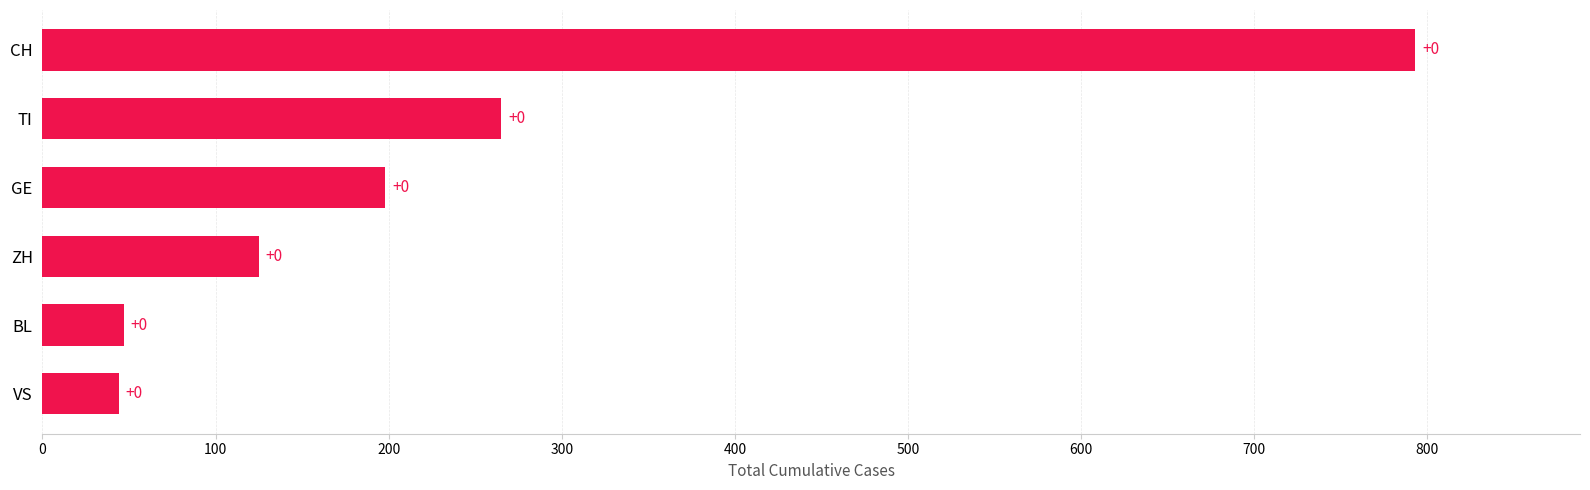

Does the chart contain stacked bars?

No